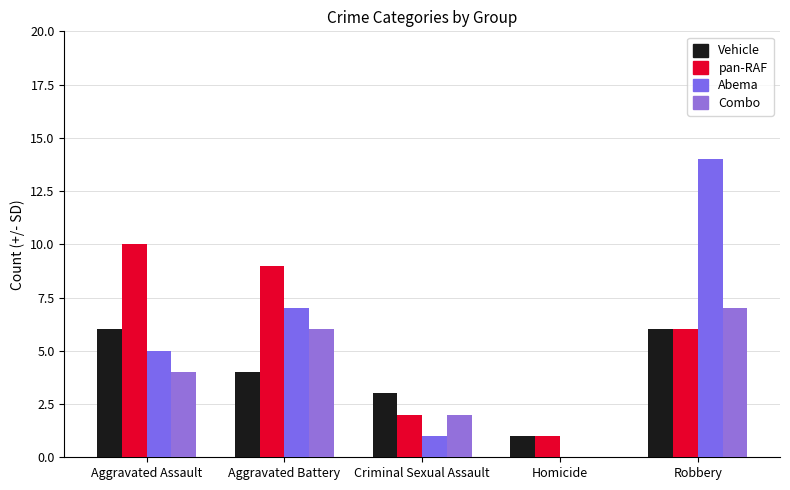

What is the sum of the Abema values at Criminal Sexual Assault and Homicide?

1